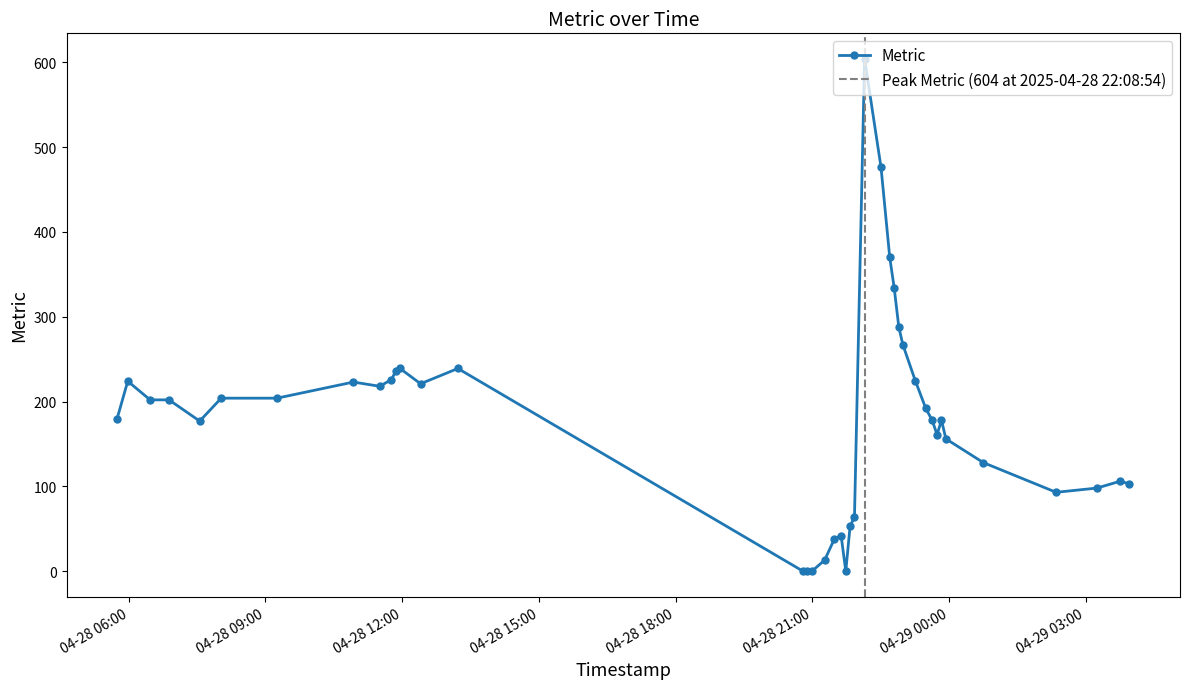

Rank the categories by value from highest to lowest.

2025-04-28 22:08:54, 2025-04-28 22:30:35, 2025-04-28 22:42:02, 2025-04-28 22:47:54, 2025-04-28 22:53:58, 2025-04-28 22:59:20, 2025-04-28 11:57:10, 2025-04-28 13:13:21, 2025-04-28 11:51:38, 2025-04-28 11:45:56, 2025-04-28 05:58:38, 2025-04-28 23:15:56, 2025-04-28 10:55:49, 2025-04-28 12:24:12, 2025-04-28 11:30:33, 2025-04-28 08:01:43, 2025-04-28 09:15:10, 2025-04-28 06:28:06, 2025-04-28 06:52:57, 2025-04-28 23:29:29, 2025-04-28 05:44:39, 2025-04-28 23:37:52, 2025-04-28 23:50:10, 2025-04-28 07:33:22, 2025-04-28 23:44:21, 2025-04-28 23:56:01, 2025-04-29 00:45:21, 2025-04-29 03:45:14, 2025-04-29 03:57:37, 2025-04-29 03:14:56, 2025-04-29 02:21:11, 2025-04-28 21:55:36, 2025-04-28 21:49:50, 2025-04-28 21:38:00, 2025-04-28 21:29:10, 2025-04-28 21:16:18, 2025-04-28 20:47:48, 2025-04-28 20:53:44, 2025-04-28 20:59:36, 2025-04-28 21:44:09